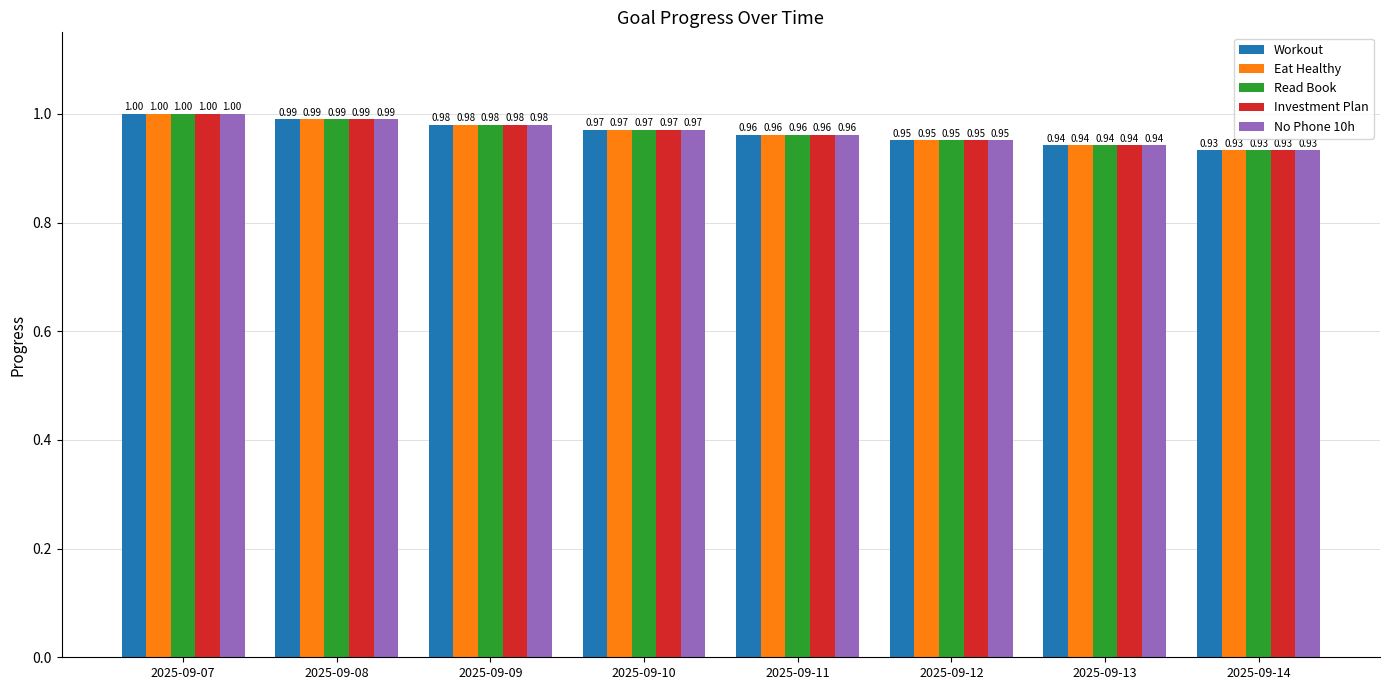

Count the number of categories in the chart.

8